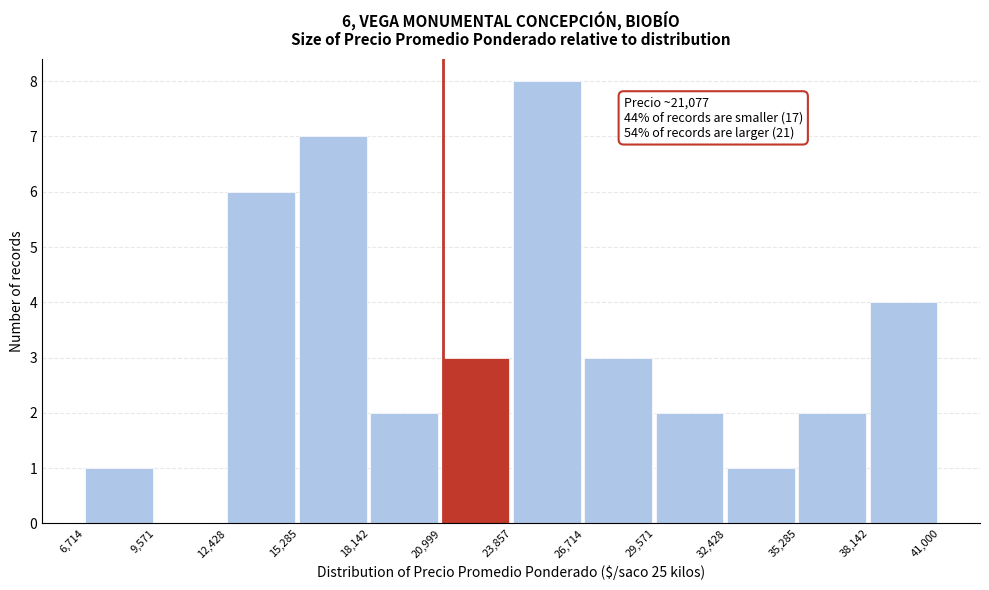

Over which range of the x-axis is the bar tallest?

23,857 to 26,714